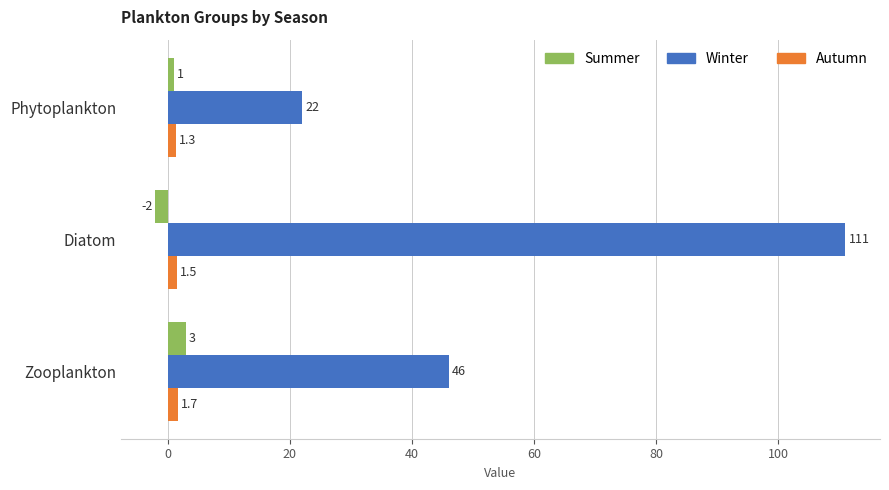

At which category does the chart reach its minimum across all series?

Diatom